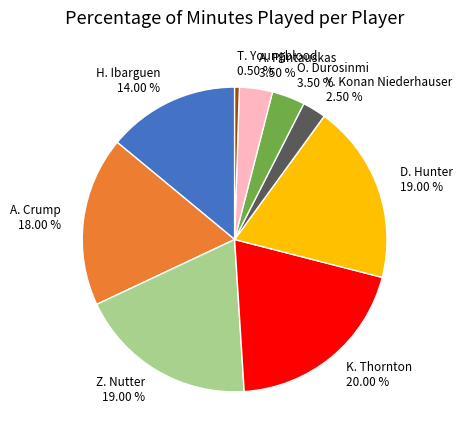

Between O. Durosinmi and A. Crump, which is larger?

A. Crump